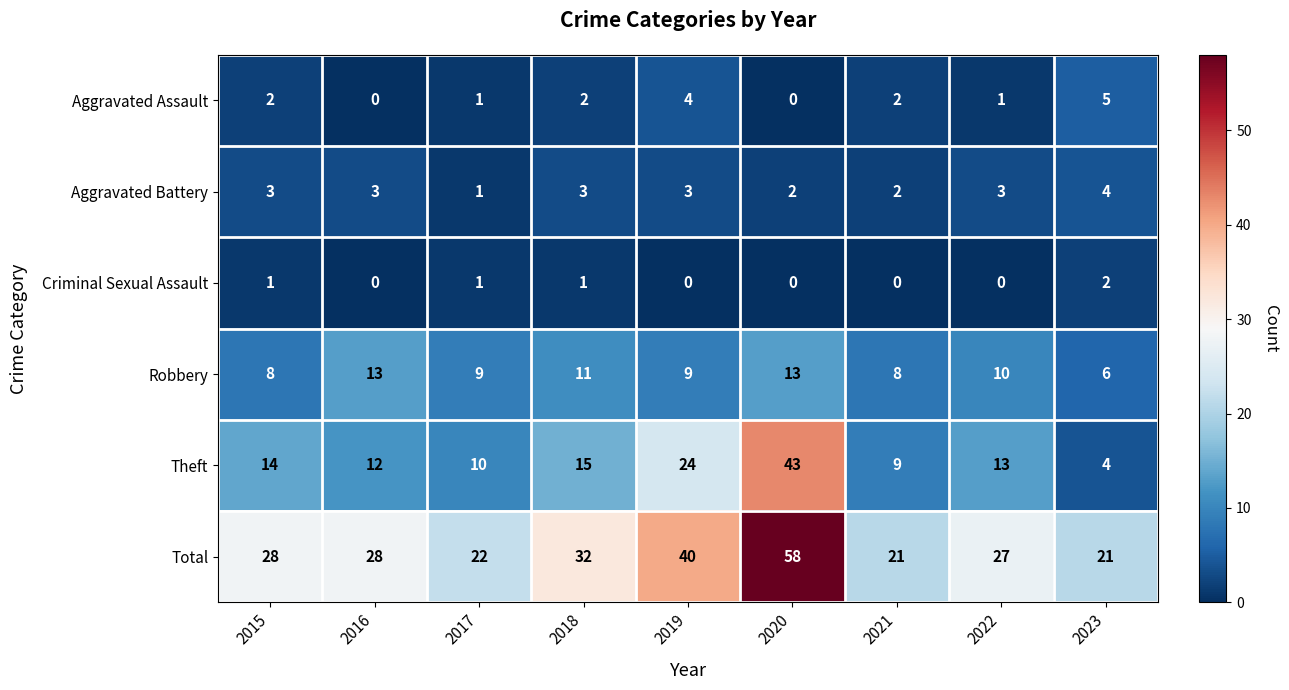

The Criminal Sexual Assault series shows 0 at 2016. True or false?

True